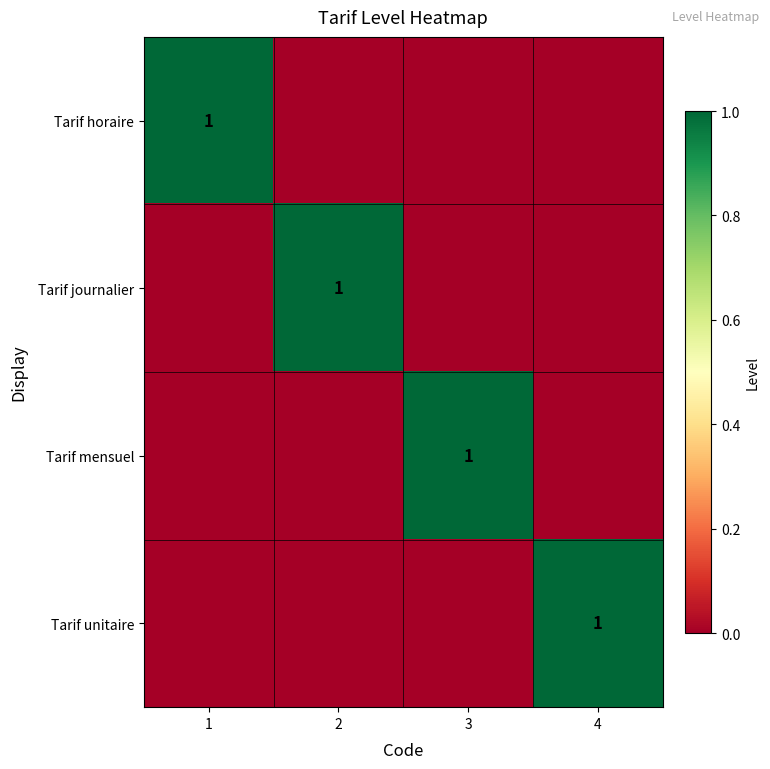

Is it true that Tarif mensuel equals 1 at 3?

True